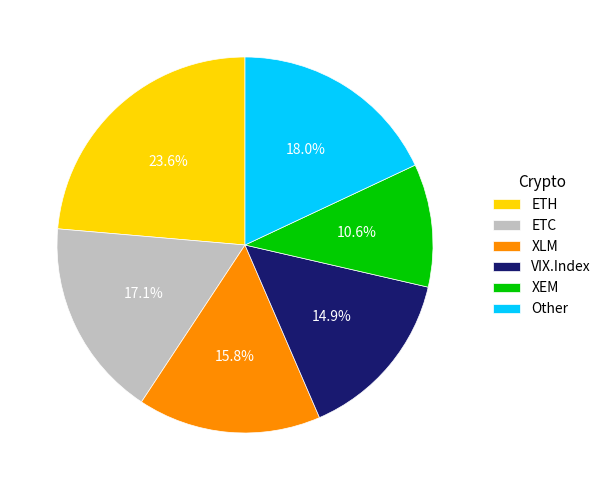

Count the number of slices in the pie.

6